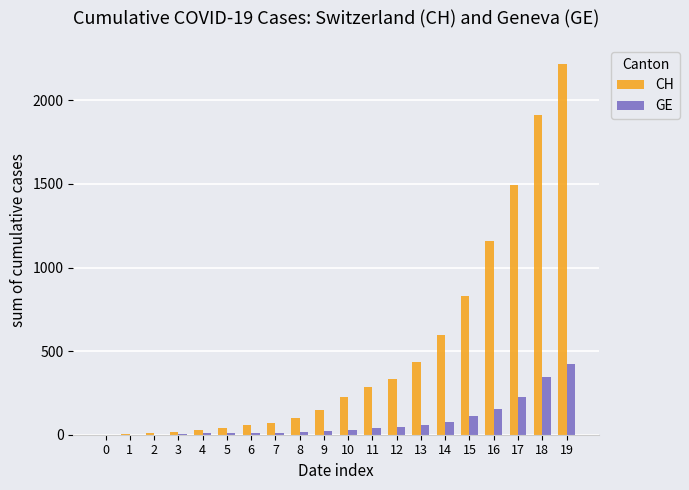

What is the highest value of the GE series?

425